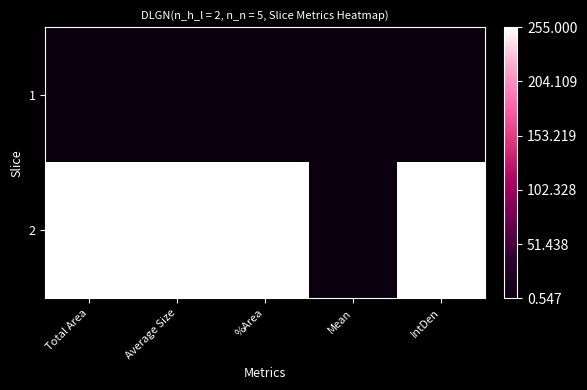

Which series has the widest spread of values?

2